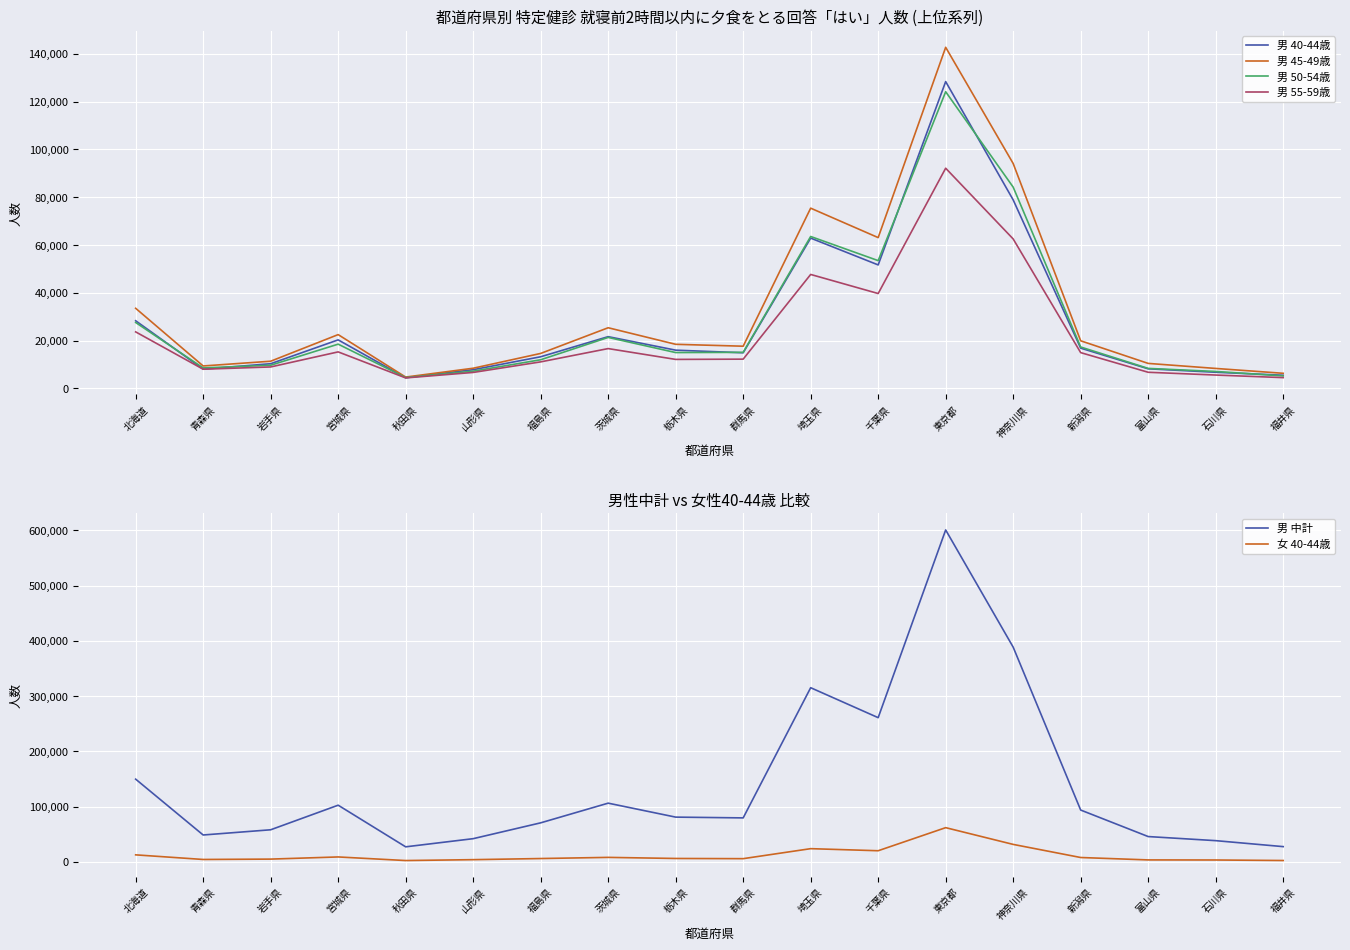

What is the value of the 男 50-54歳 point at the 5th from the left?

4478